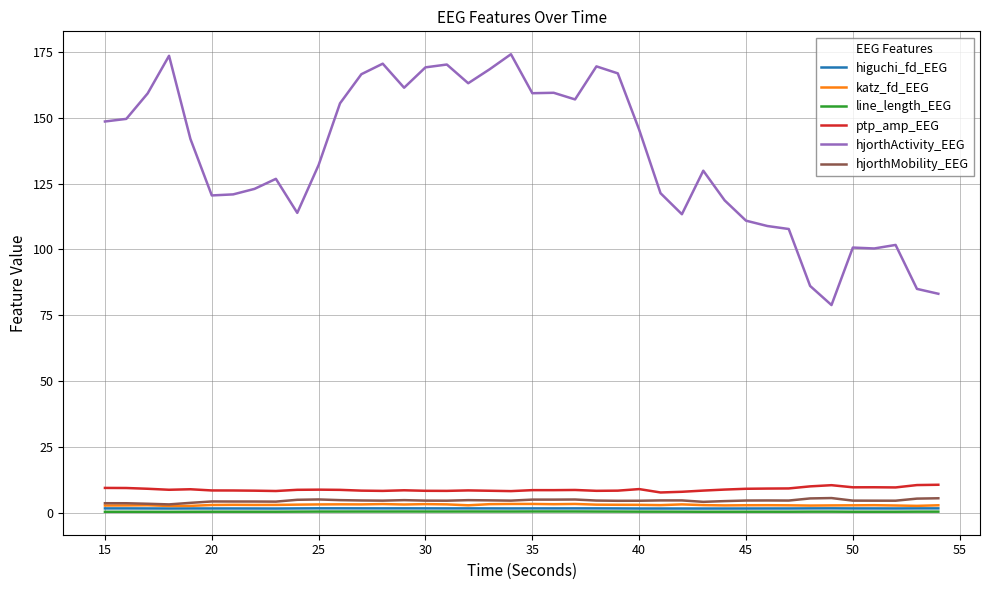

True or false: line_length_EEG and katz_fd_EEG cross at least once.

False